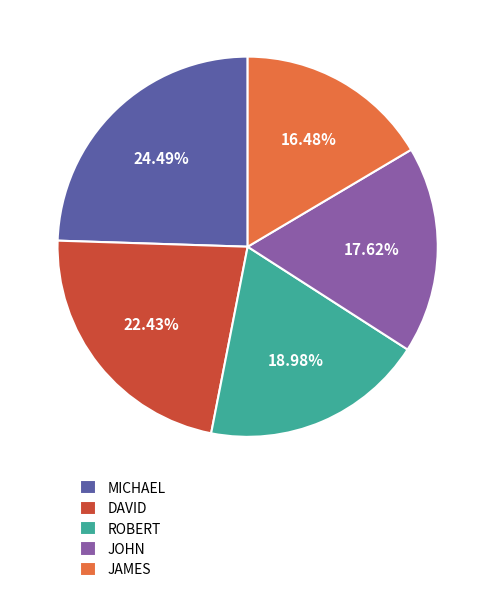

What is the total percentage of MICHAEL and DAVID?

46.9%